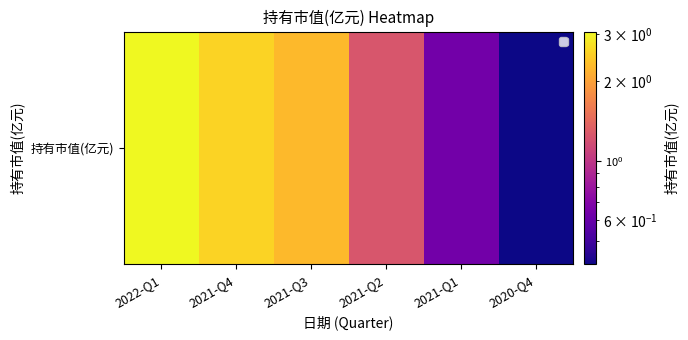

What is the difference between the maximum and minimum values?

2.7